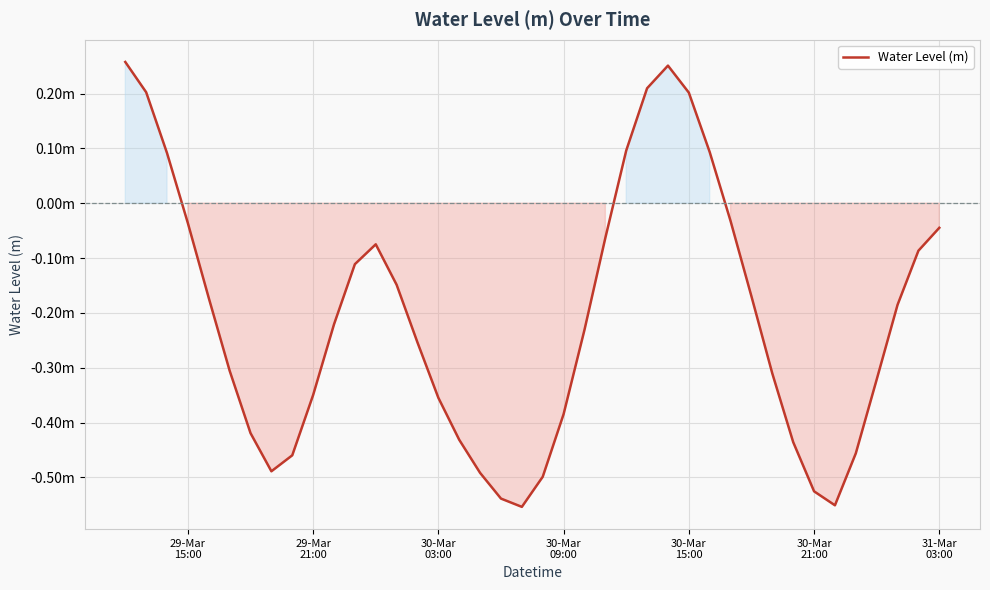

Does the chart have visible grid lines?

Yes